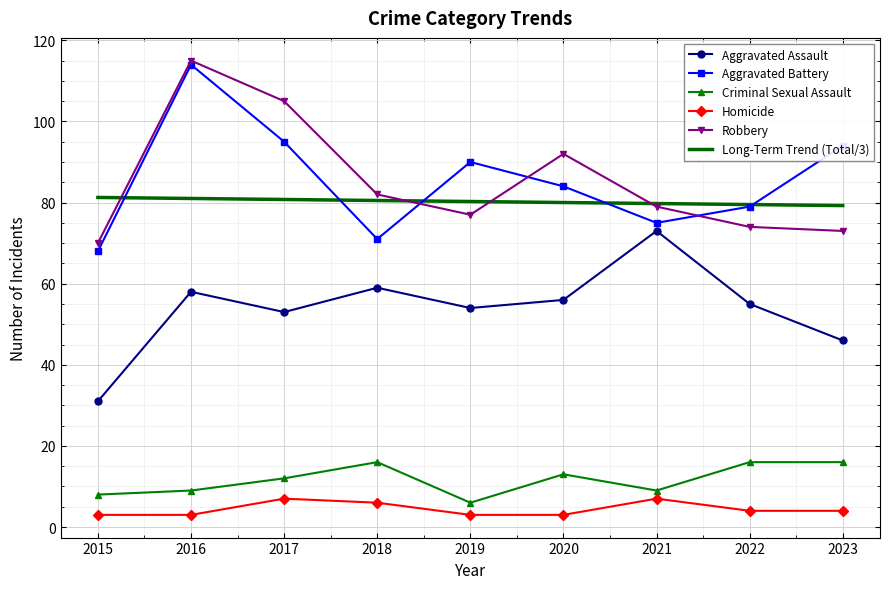

What is the spread (max minus min) of values at 2020?

89.0